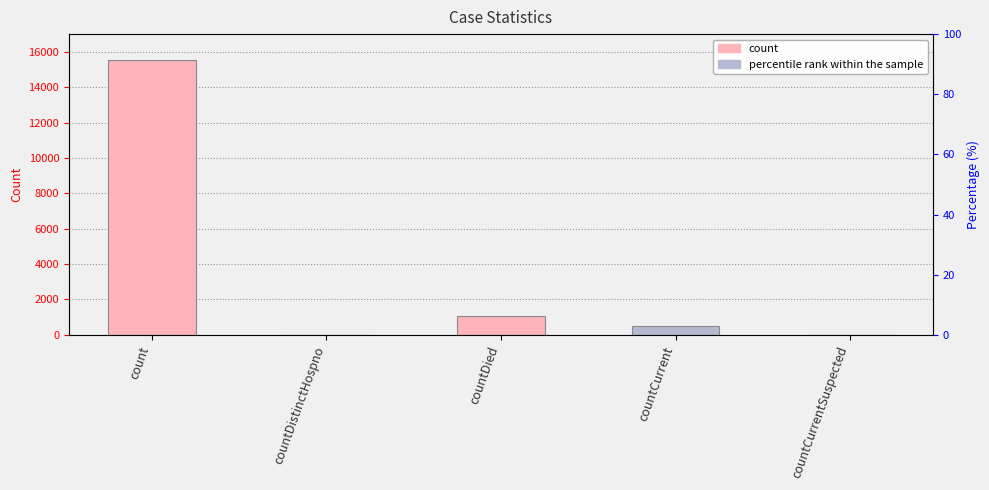

What is the sum of the values at count and countCurrent?

16018